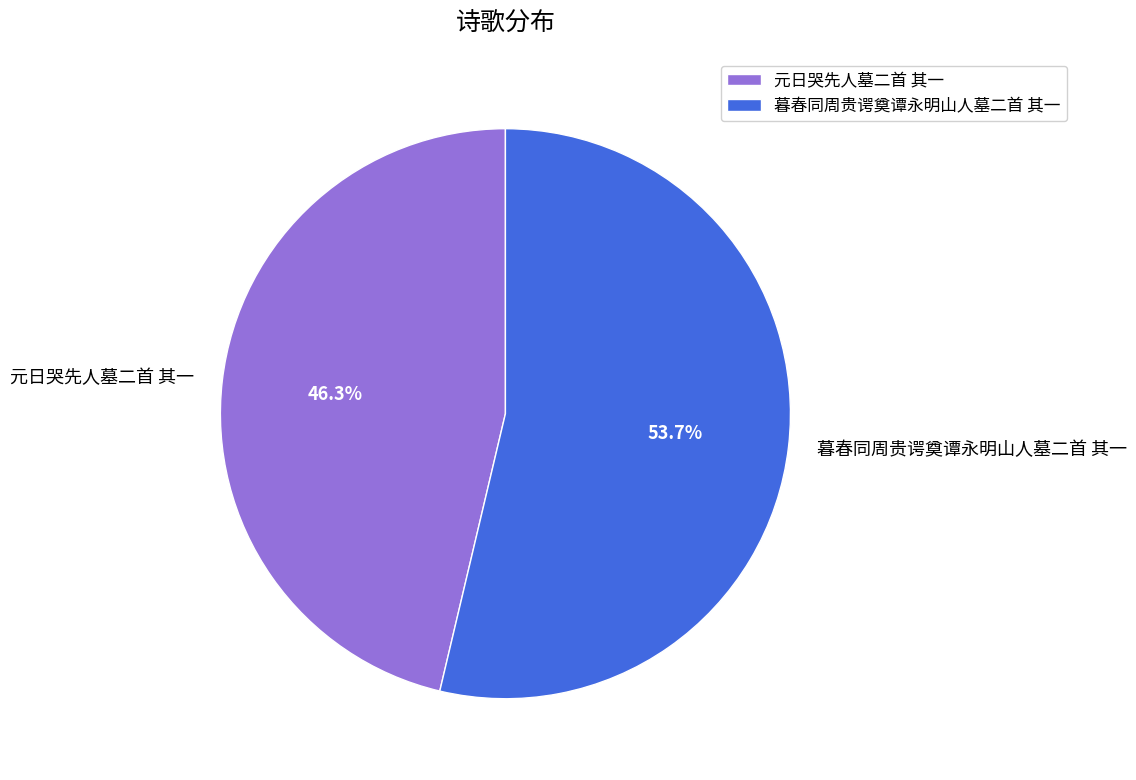

Rank the categories by value from highest to lowest.

暮春同周贵谔奠谭永明山人墓二首 其一, 元日哭先人墓二首 其一